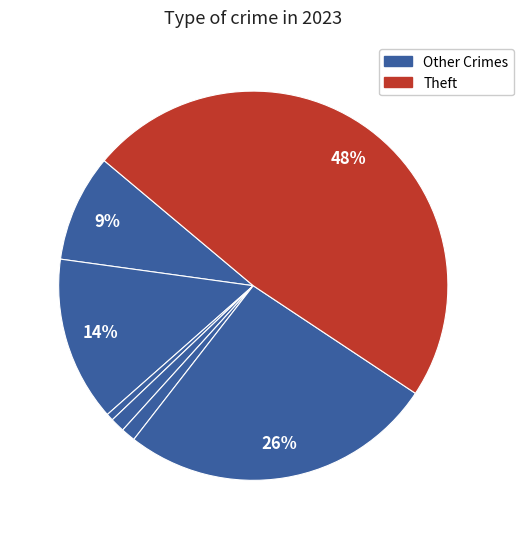

How many segments does this pie chart have?

7